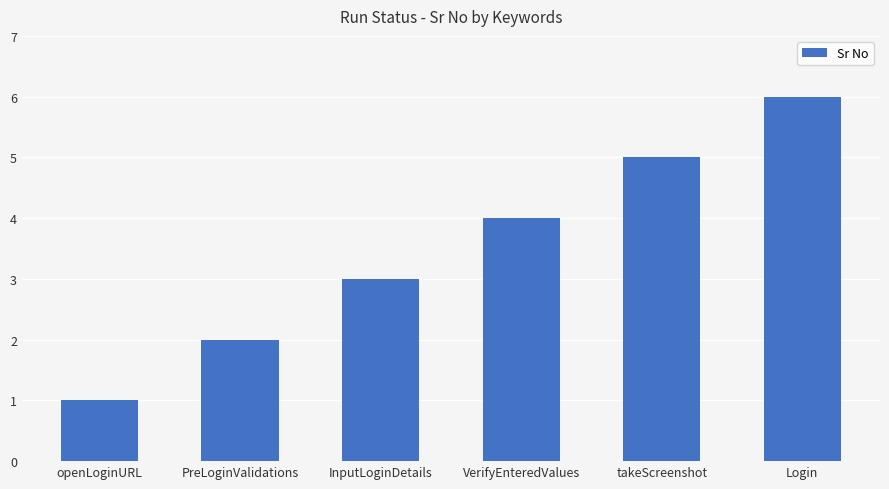

Rank the categories by value from highest to lowest.

Login, takeScreenshot, VerifyEnteredValues, InputLoginDetails, PreLoginValidations, openLoginURL